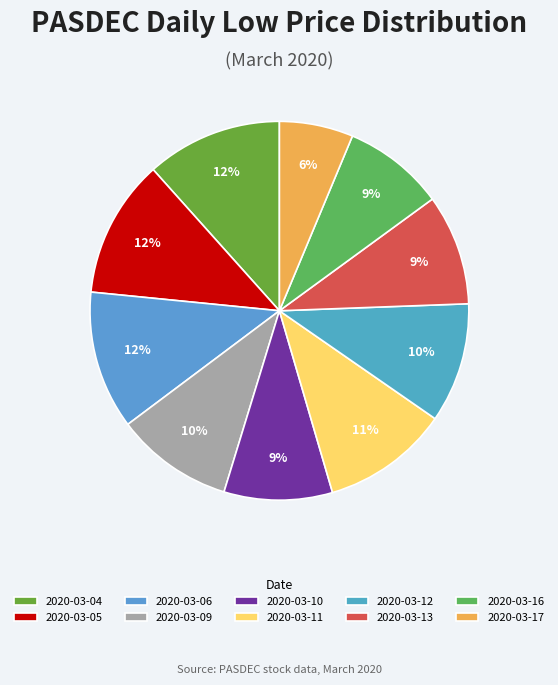

Count the number of slices in the pie.

10